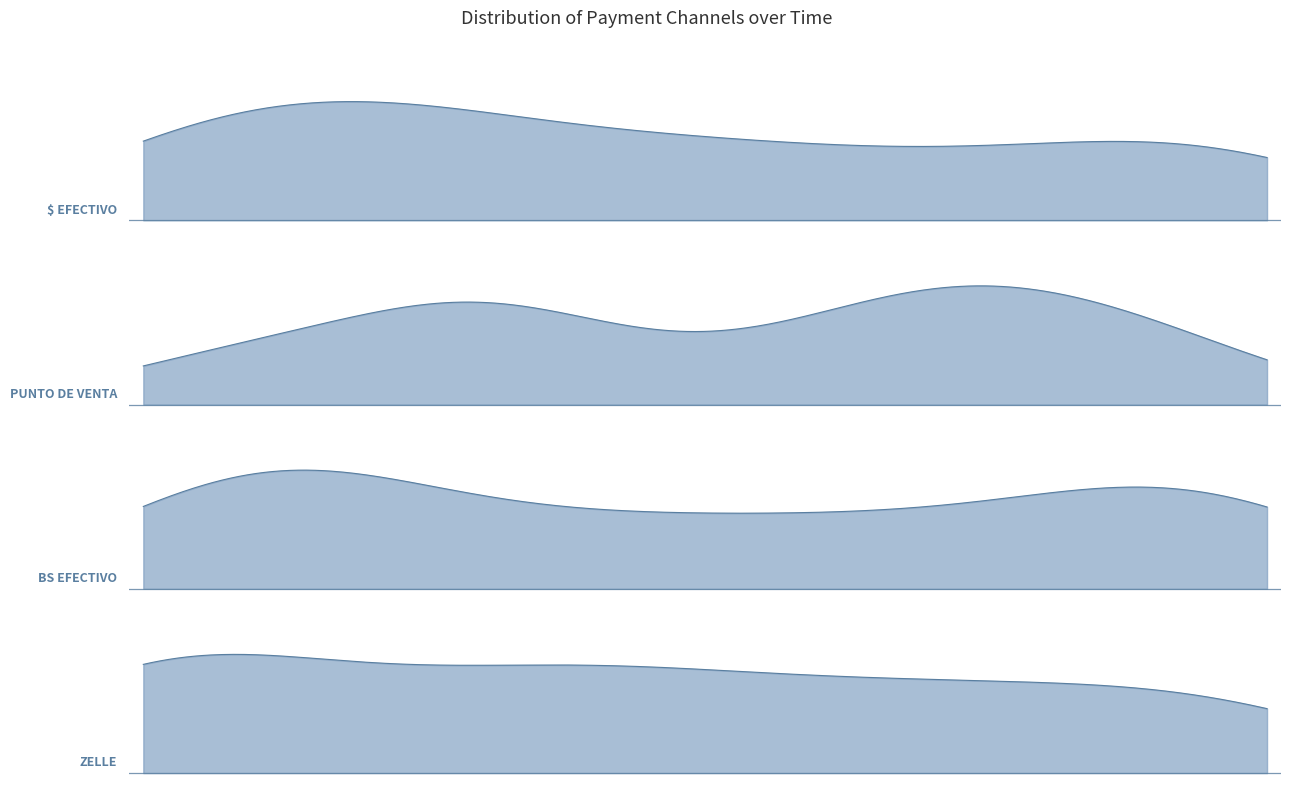

Where is the first local maximum for BS EFECTIVO?

2022-07-14